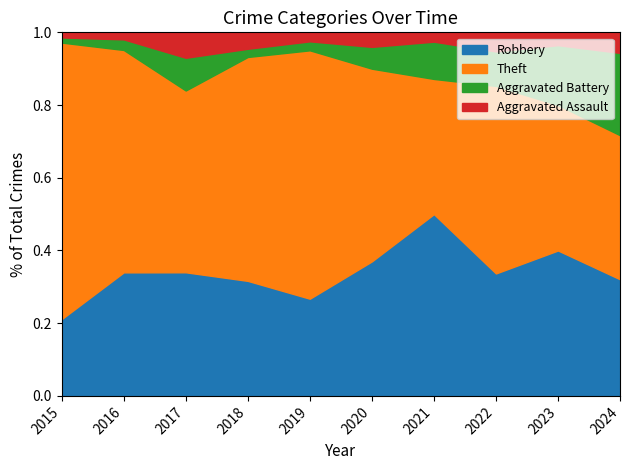

Reading right to left, extract all data points from this chart.

Robbery: 2024=17	2023=34	2022=32	2021=39	2020=37	2019=54	2018=56	2017=34	2016=35	2015=15
Theft: 2024=21	2023=34	2022=49	2021=29	2020=53	2019=138	2018=109	2017=50	2016=63	2015=54
Aggravated Battery: 2024=12	2023=14	2022=9	2021=8	2020=6	2019=5	2018=4	2017=9	2016=3	2015=1
Aggravated Assault: 2024=3	2023=3	2022=5	2021=2	2020=4	2019=5	2018=8	2017=7	2016=2	2015=1